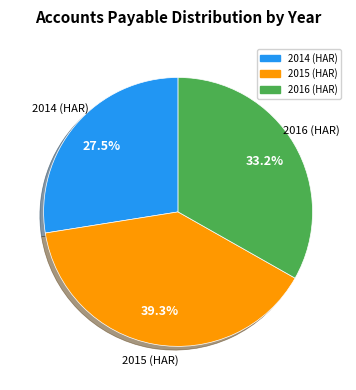

How many segments does this pie chart have?

3